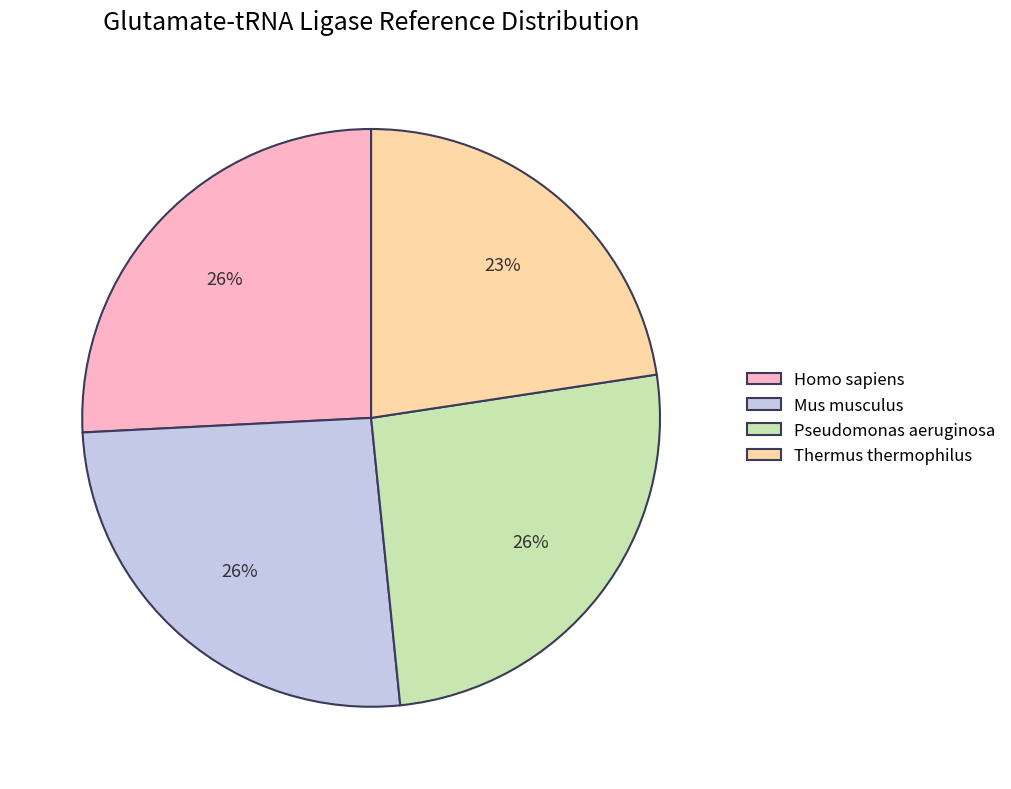

Is it true that Thermus thermophilus is 14% of the pie?

False